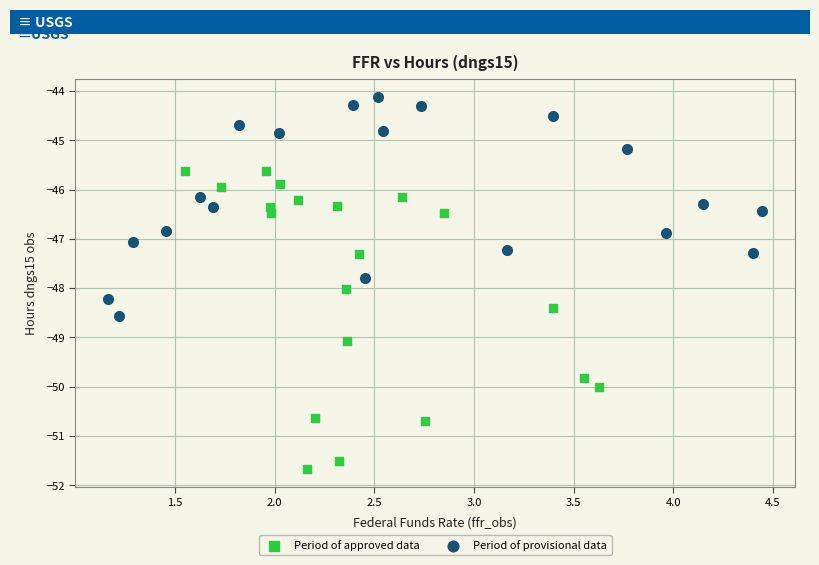

What are all the series names shown in the legend?

Period of approved data, Period of provisional data